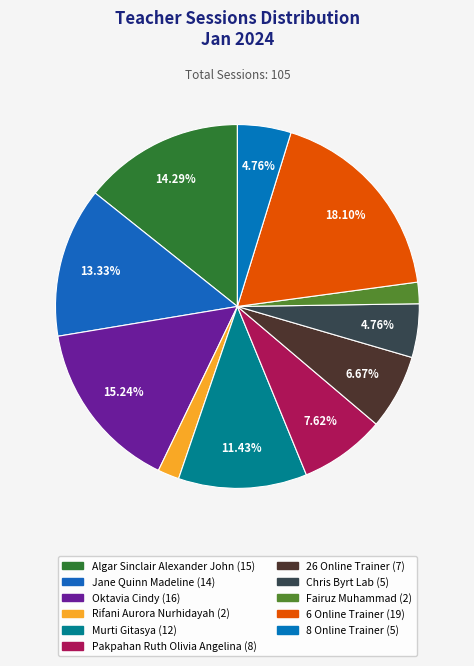

What is the smallest slice in the pie chart?

Rifani Aurora Nurhidayah